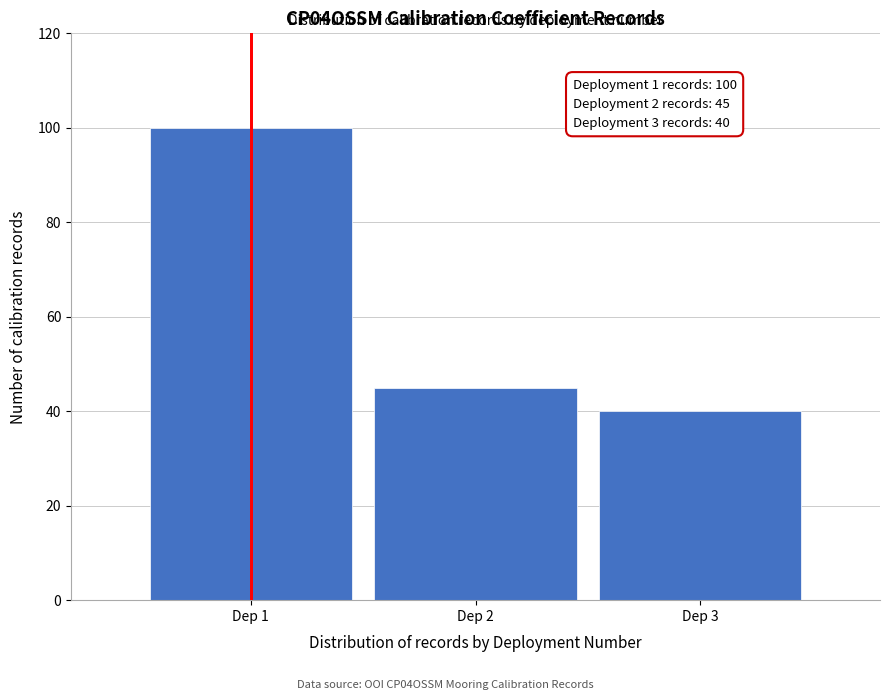

Reading left to right, extract all data points from this chart.

Dep 1=100	Dep 2=45	Dep 3=40